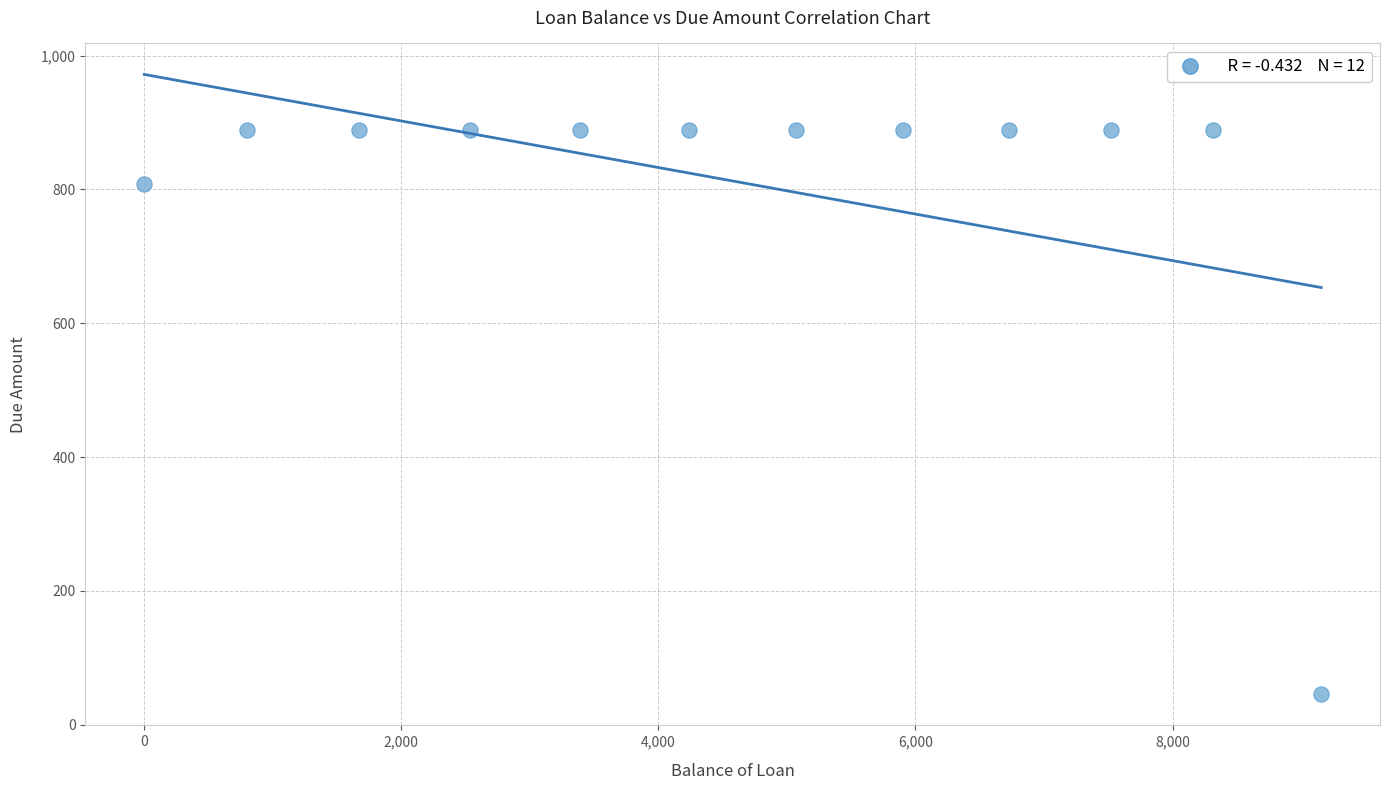

What is the range of Y values (max minus min)?

843.3